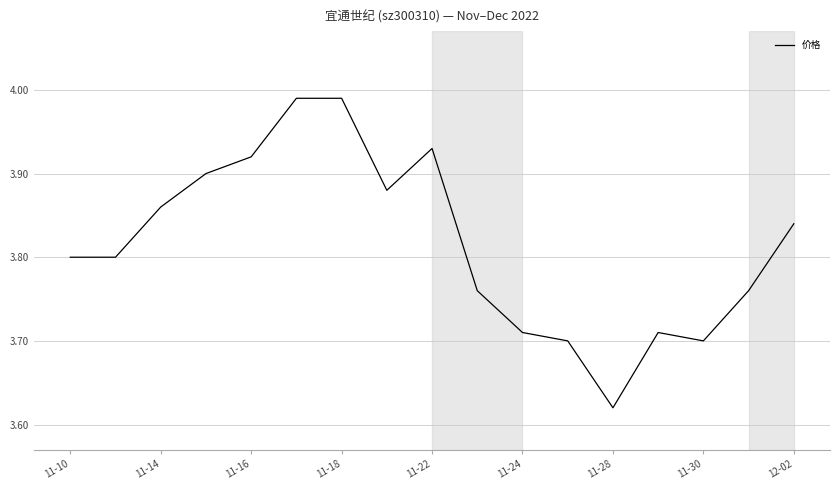

Is this an area chart (filled region under the line)?

No